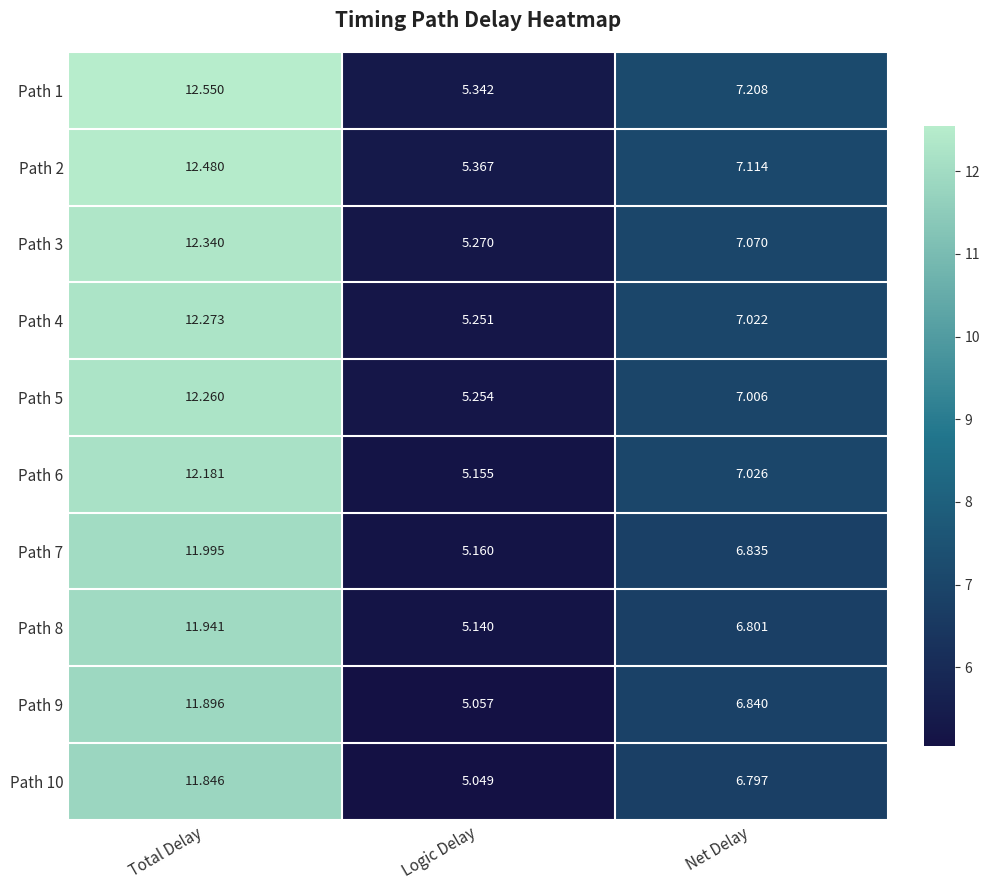

Where does the Path 5 series first go above 7?

Total Delay